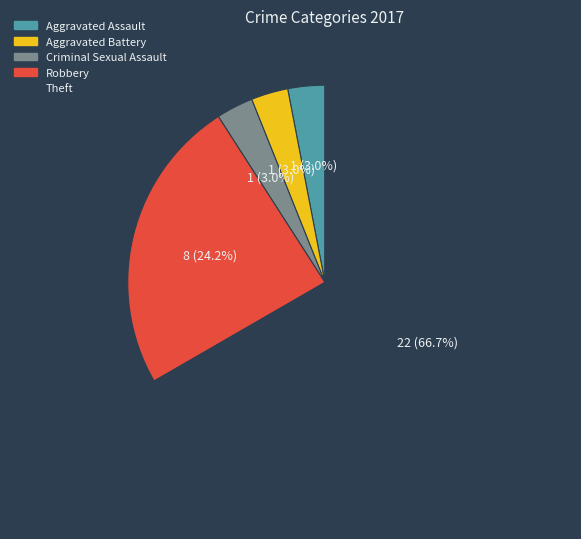

The Theft slice represents 67% of the pie. True or false?

True